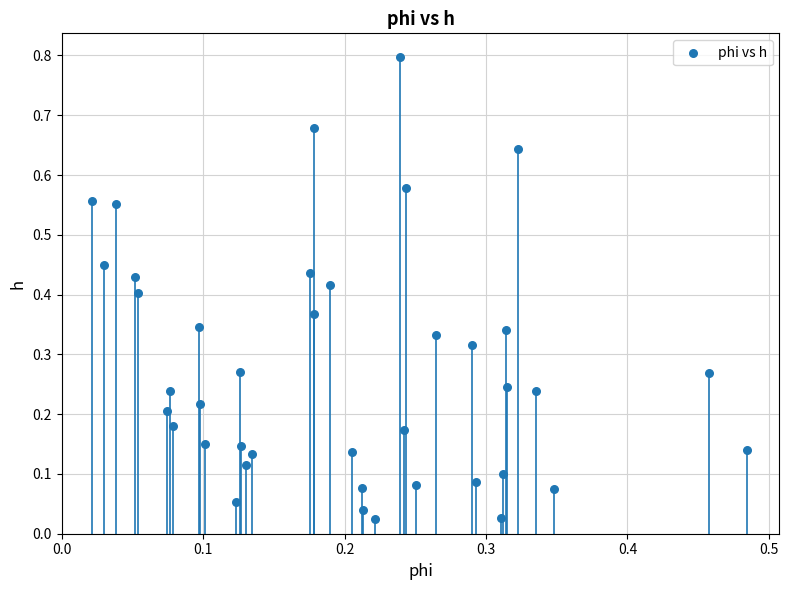

What is the range of X values (max minus min)?

0.5